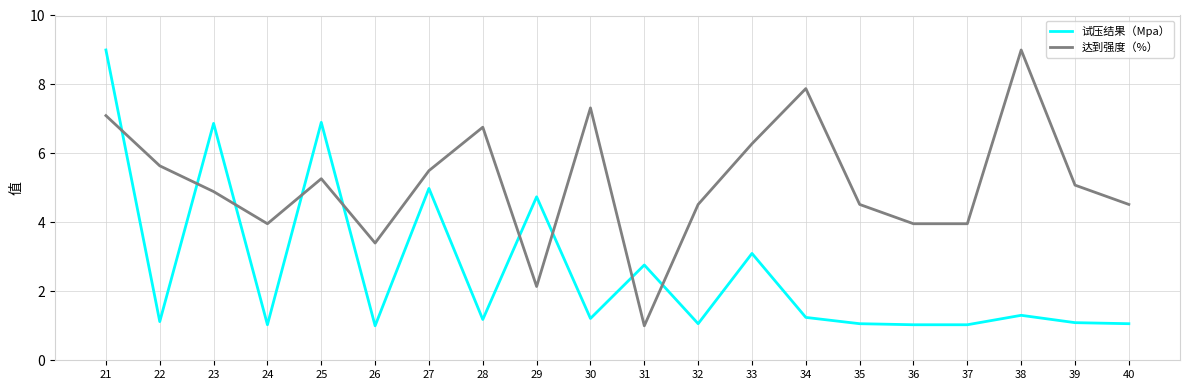

What is the spread (max minus min) of values at 36?

2.9